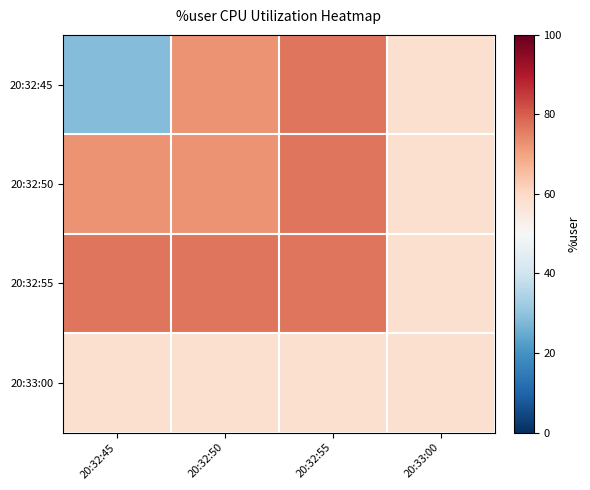

At how many categories does at least one series exceed 31?

4